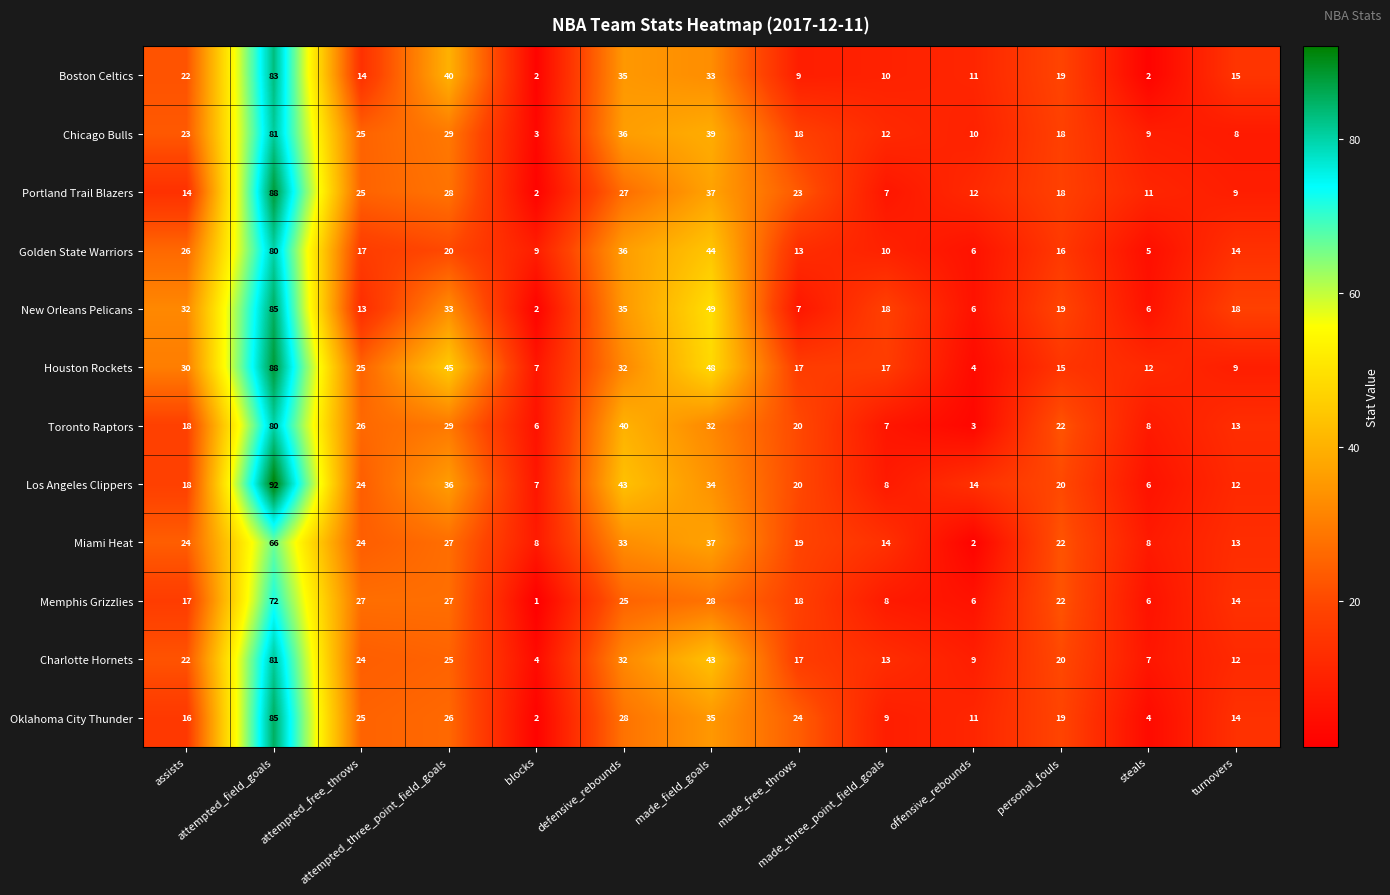

What is the difference between the second highest and minimum values in the Portland Trail Blazers series?

35